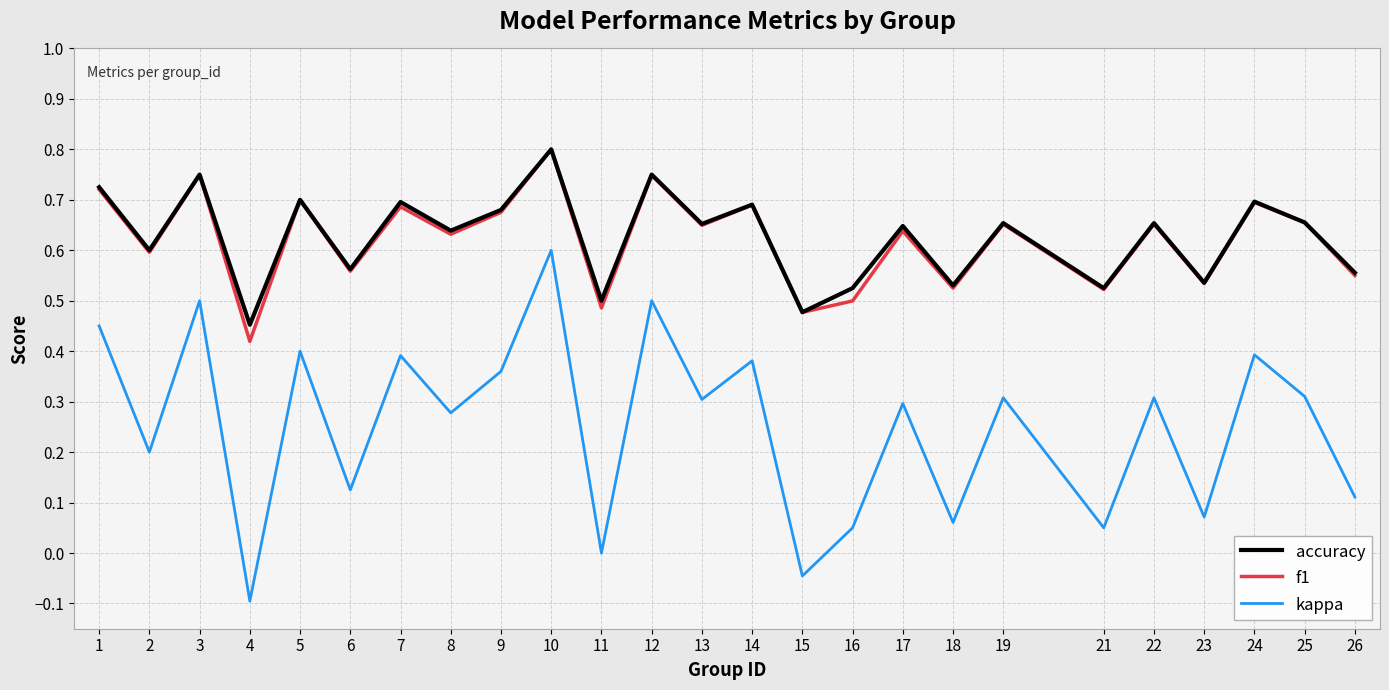

What are all the series names shown in the legend?

accuracy, f1, kappa